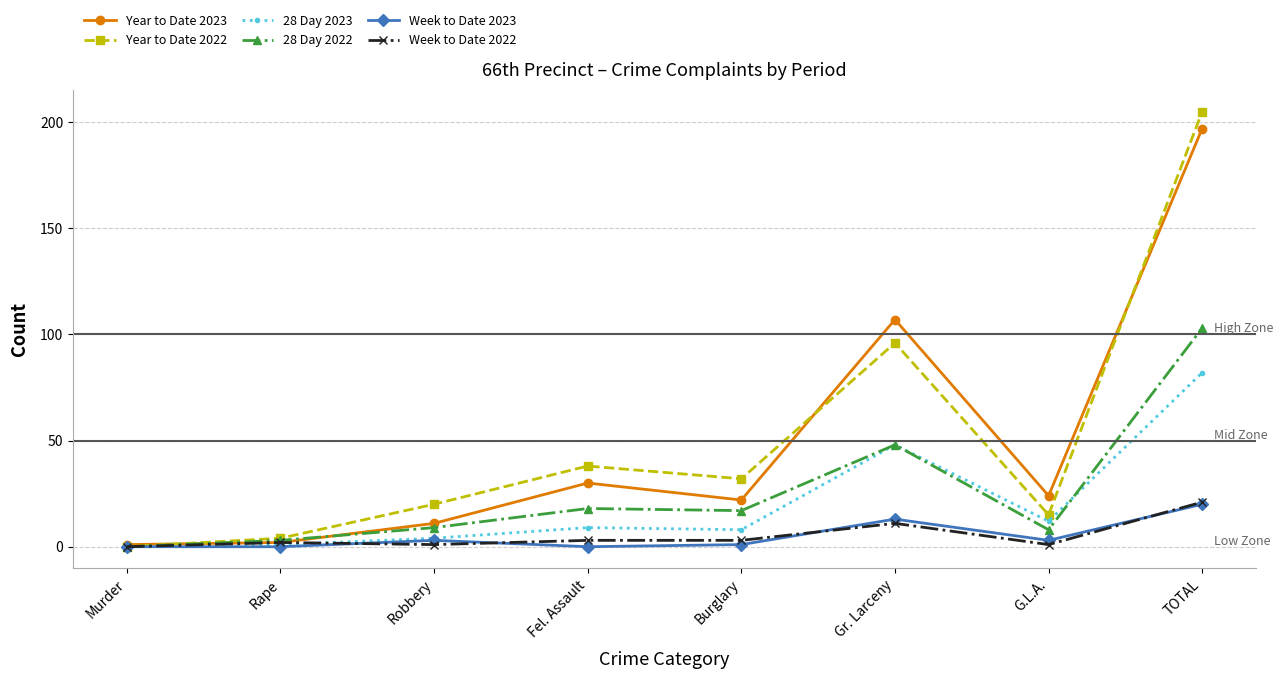

Which category has the highest value in the 28 Day 2022 series?

TOTAL